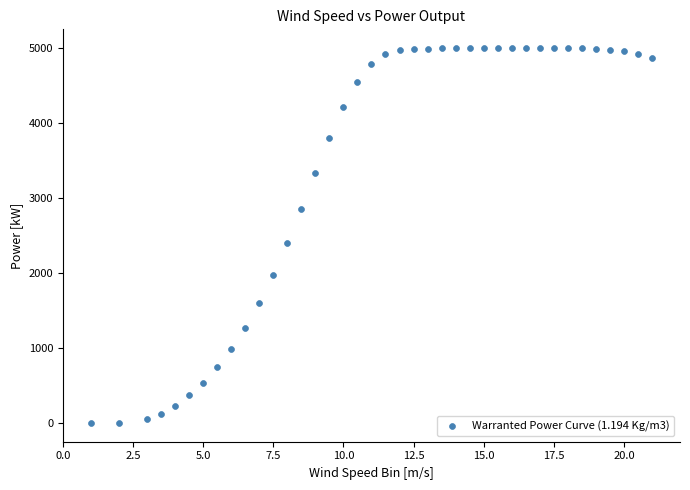

What Y value in the scatter plot is closest to 2500?

2398